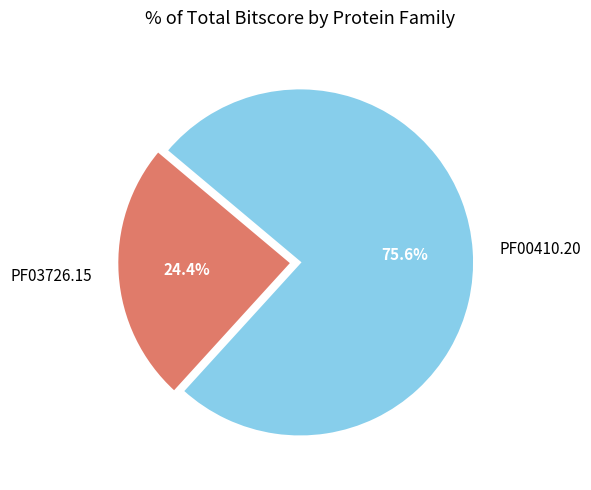

Count the number of slices in the pie.

2